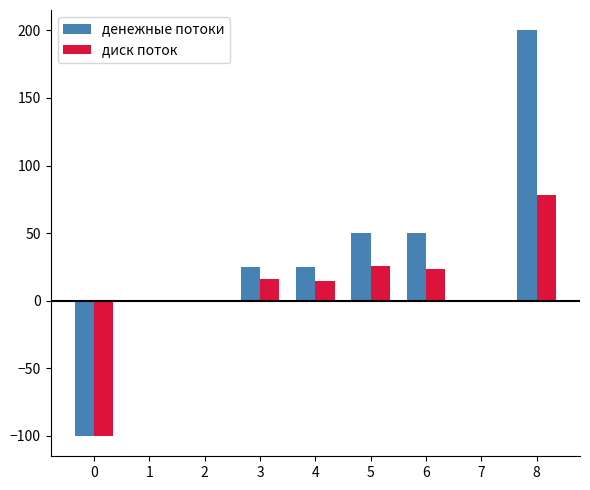

Which series has the largest range (max minus min)?

денежные потоки